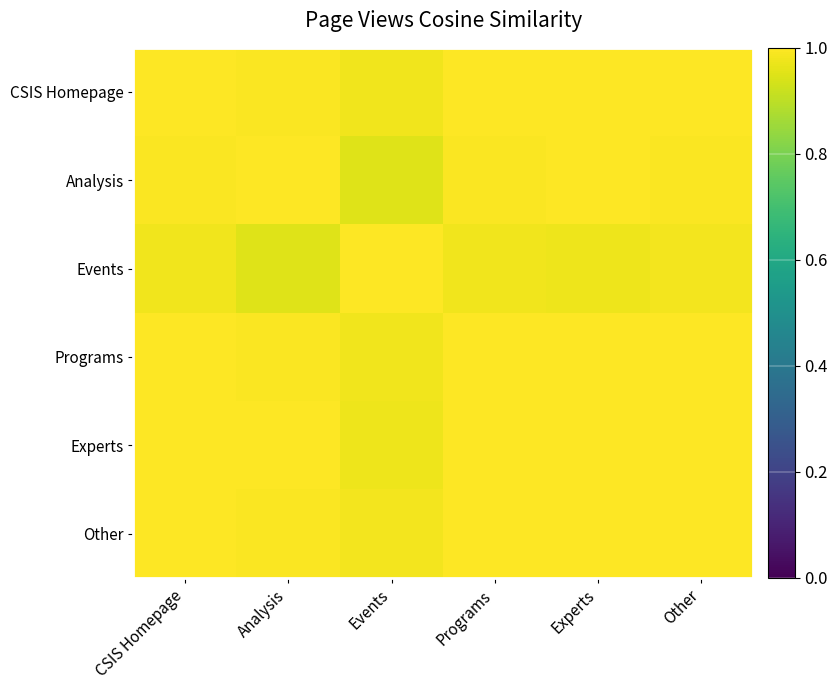

Which has a higher value, CSIS Homepage or Analysis?

CSIS Homepage